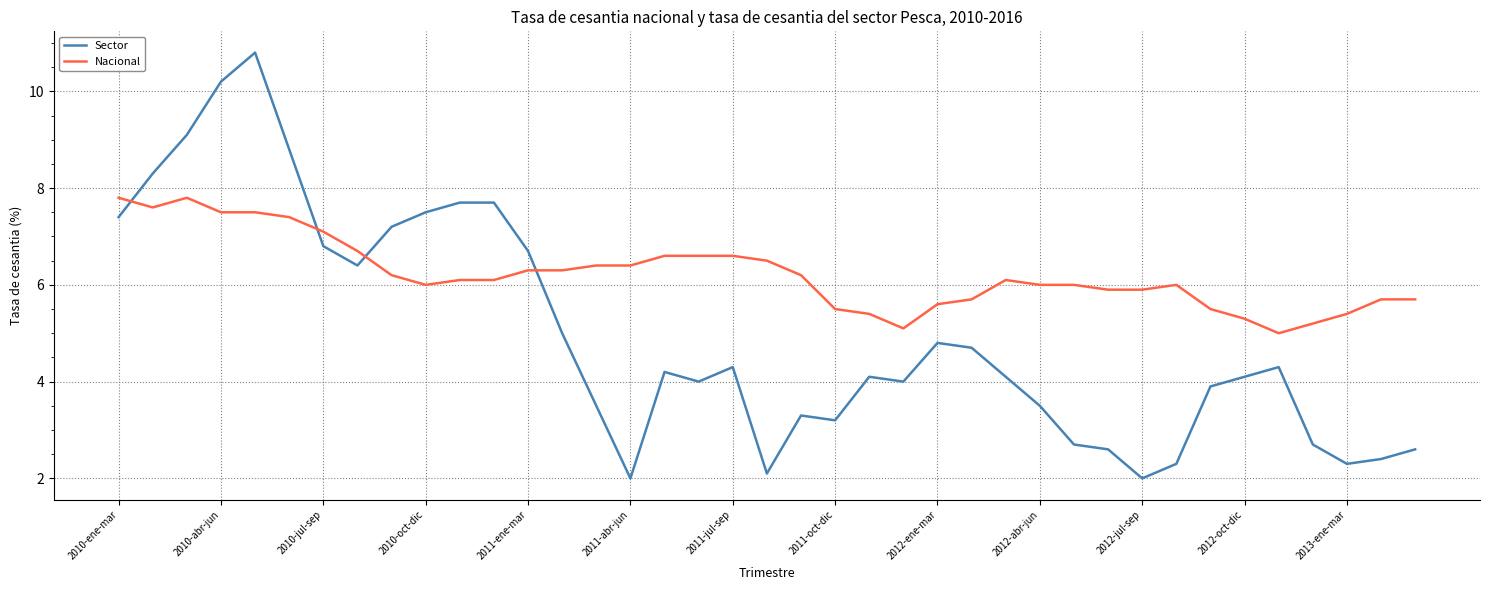

What is the difference between the second highest and second lowest values in the Nacional series?

2.7